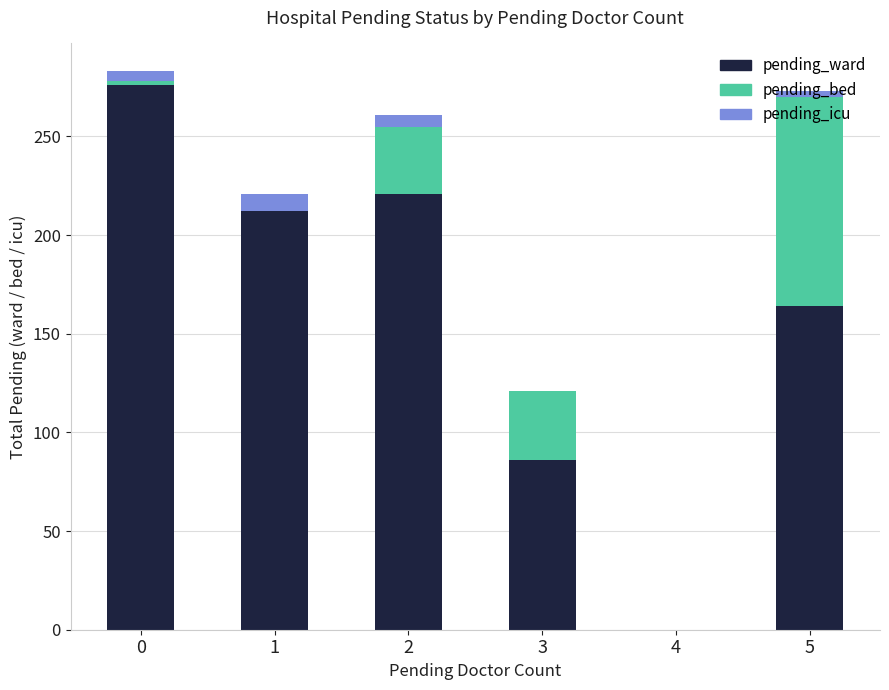

The value of pending_ward at 1 is 369. True or false?

False